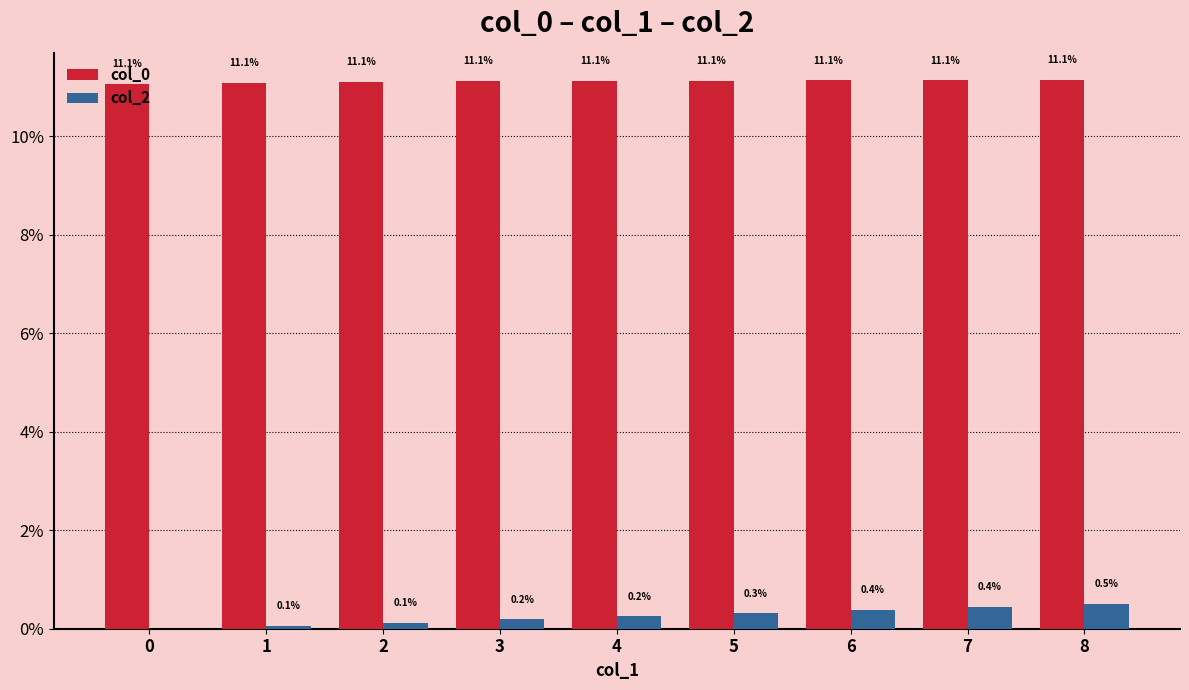

What is the spread (max minus min) of values at 1?

11.0